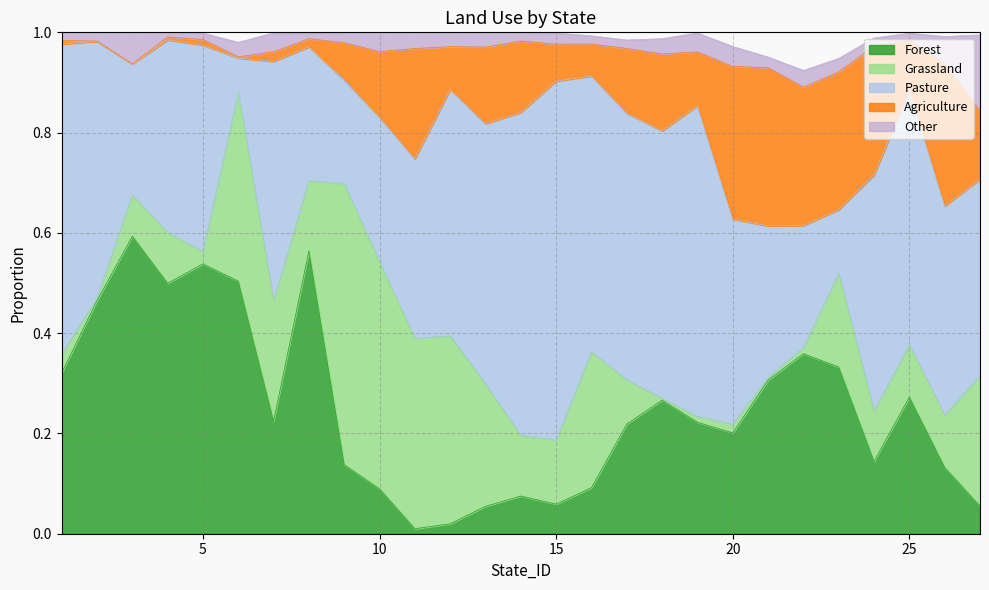

What is the value of the Pasture point at the 4th from the left?

0.4